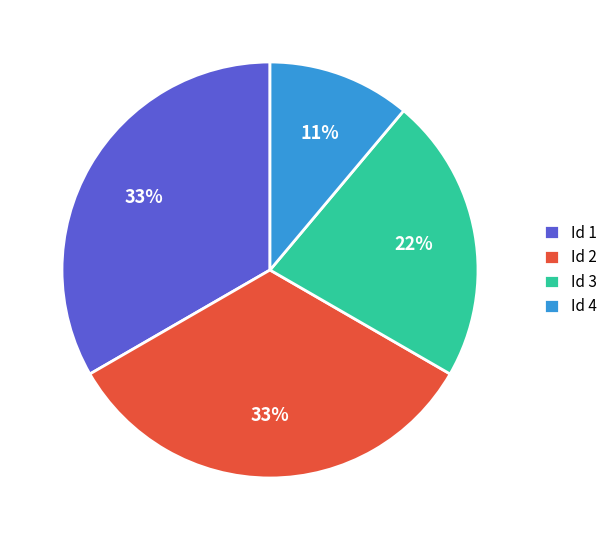

Which slice is the smallest?

Id 4